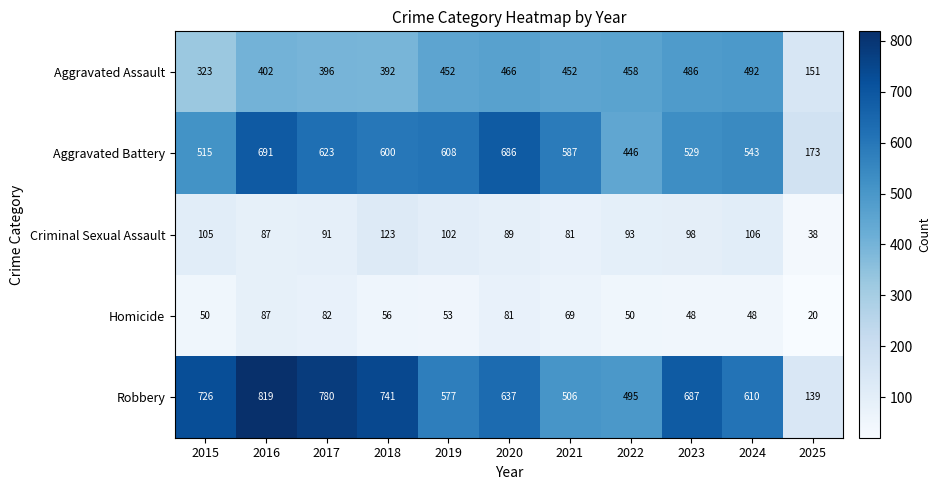

Rank the series at 2021 from highest to lowest value.

Aggravated Battery, Robbery, Aggravated Assault, Criminal Sexual Assault, Homicide